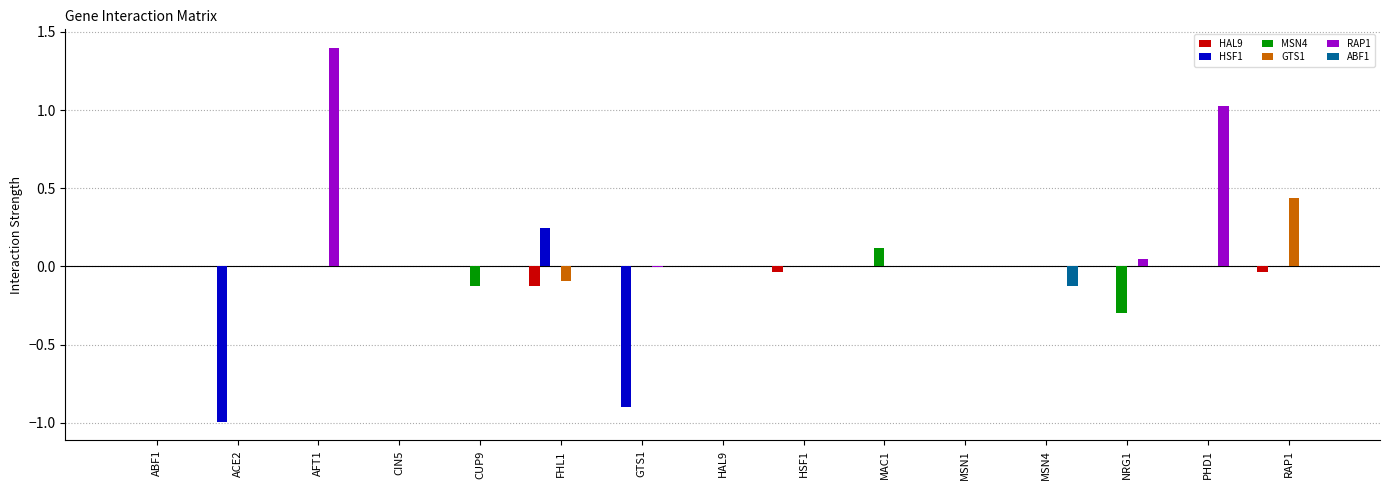

The value of RAP1 at PHD1 is 1.0. True or false?

True